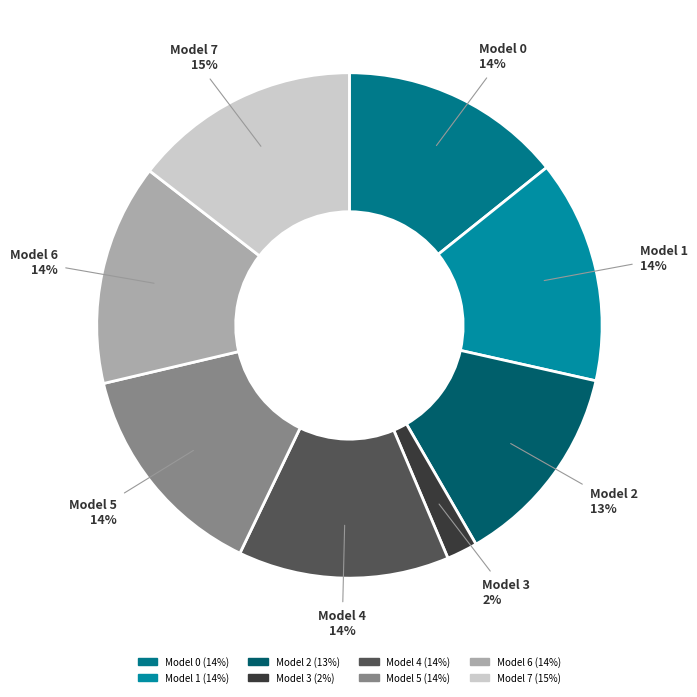

What is the smallest slice in the pie chart?

Model 3